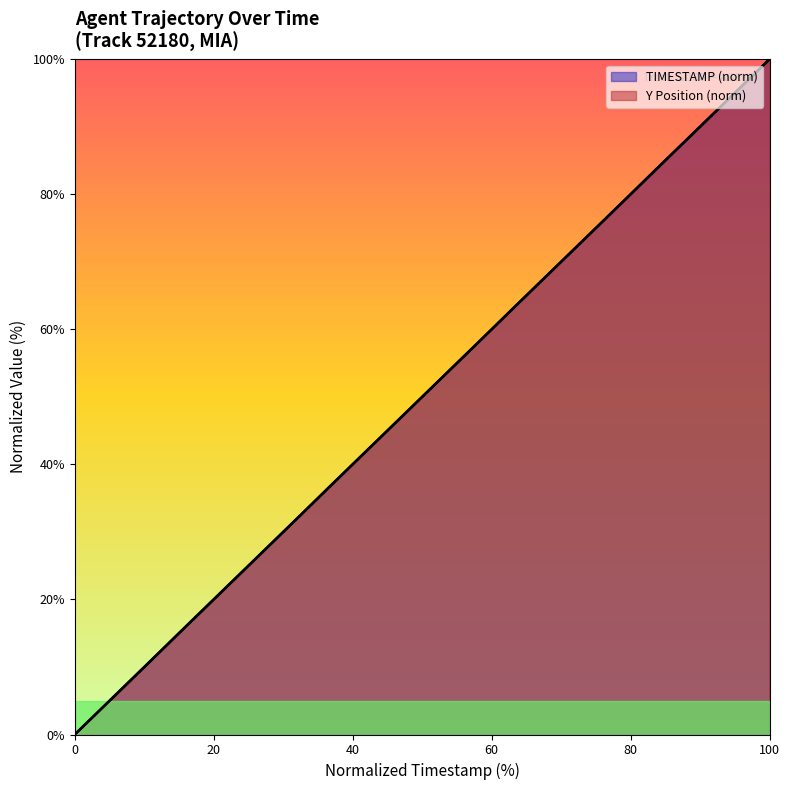

Which series ends up on top after the final intersection of Y and TIMESTAMP?

Y